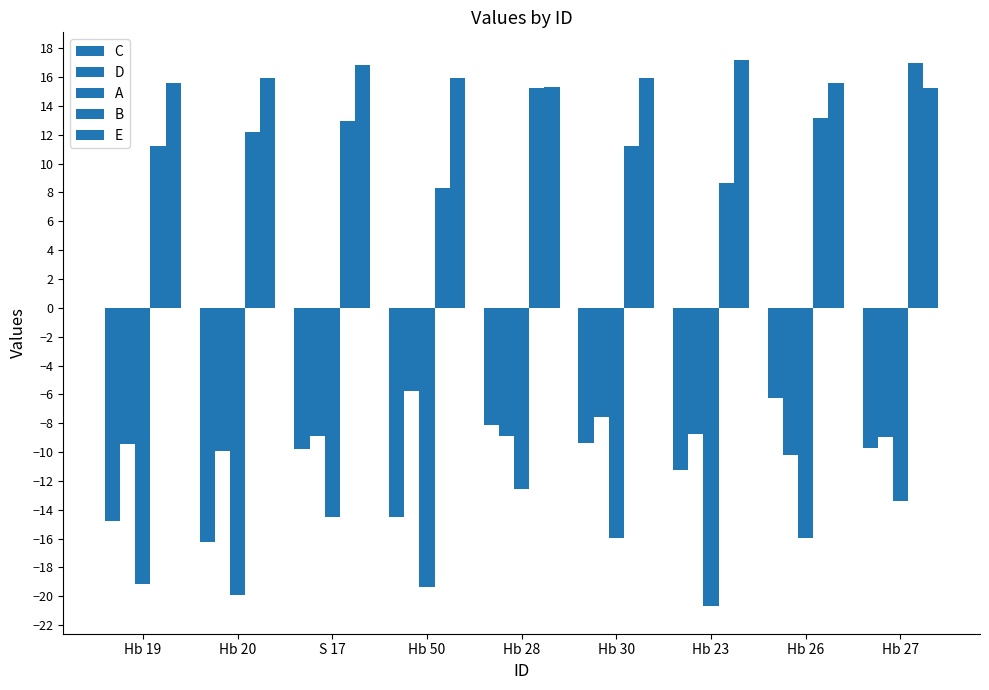

What is the sum of all D values?

-78.3